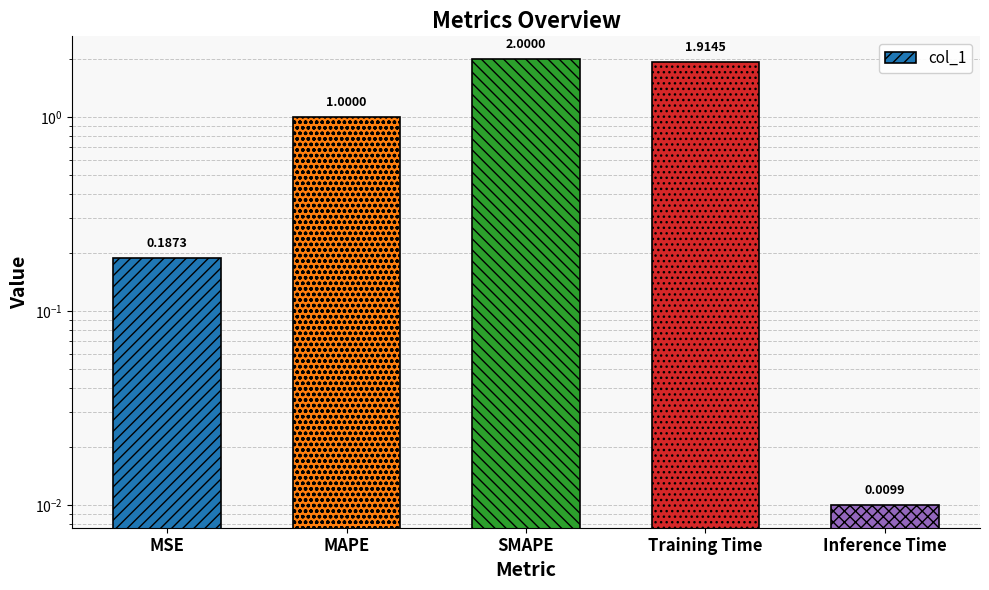

What is the label of the 2nd bar from the left?

MAPE